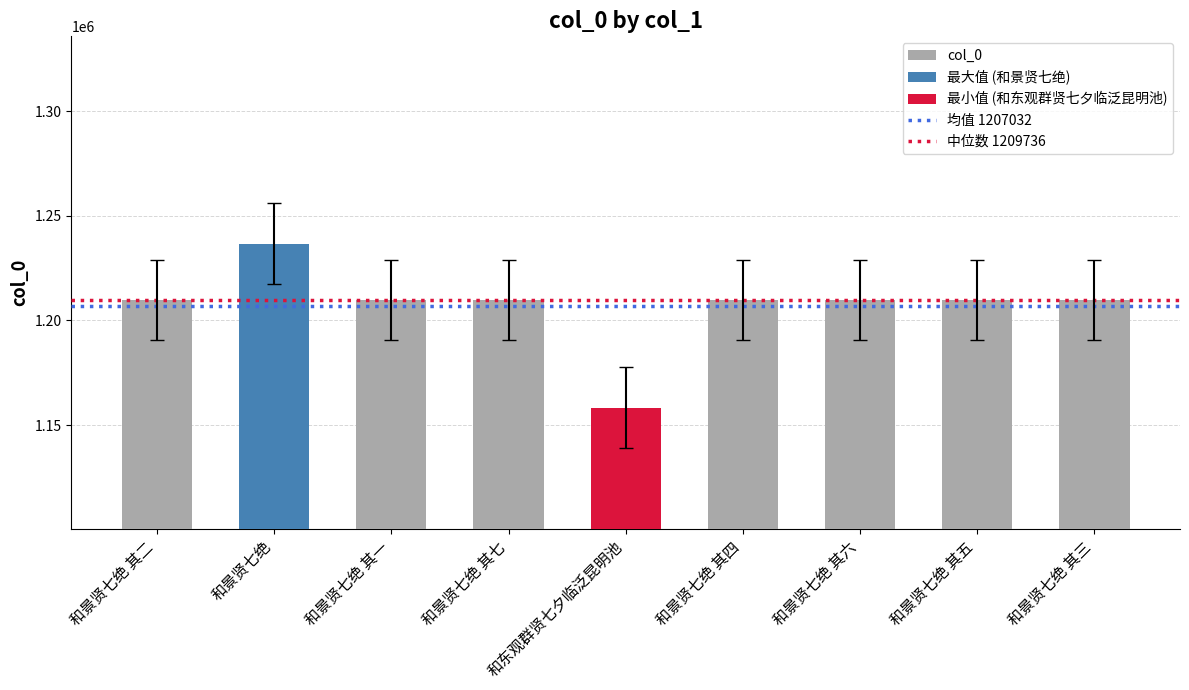

What is the smallest value displayed?

1158390